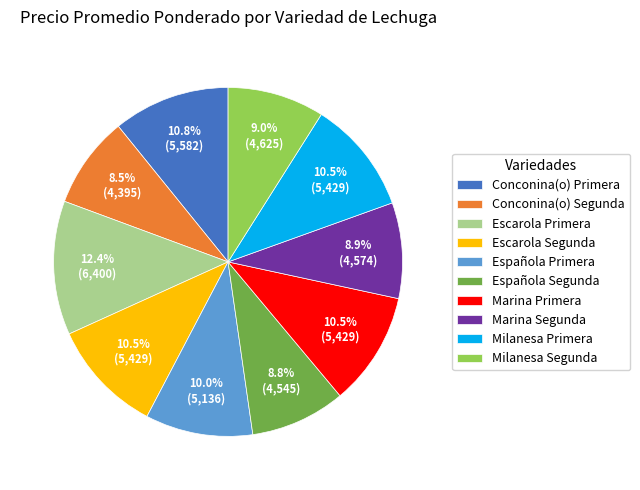

Between Escarola Segunda and Milanesa Segunda, which is larger?

Escarola Segunda